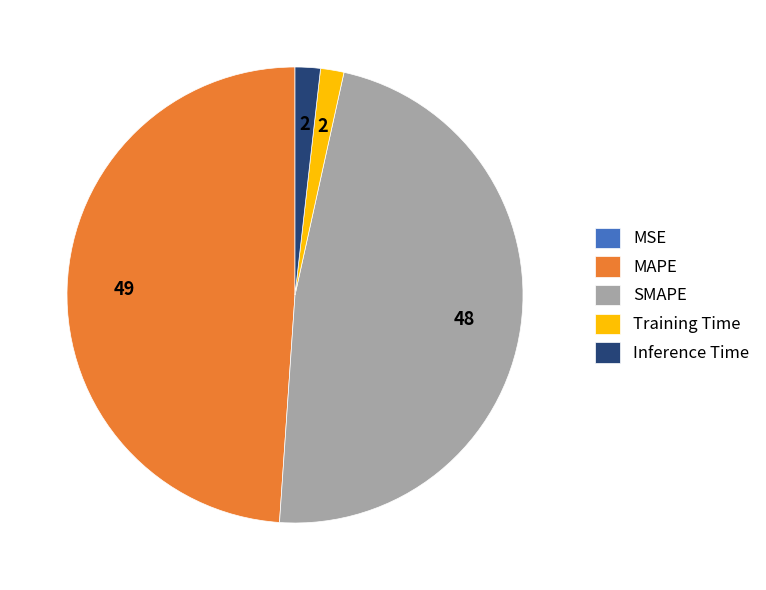

Does Inference Time represent more than half of the total?

No